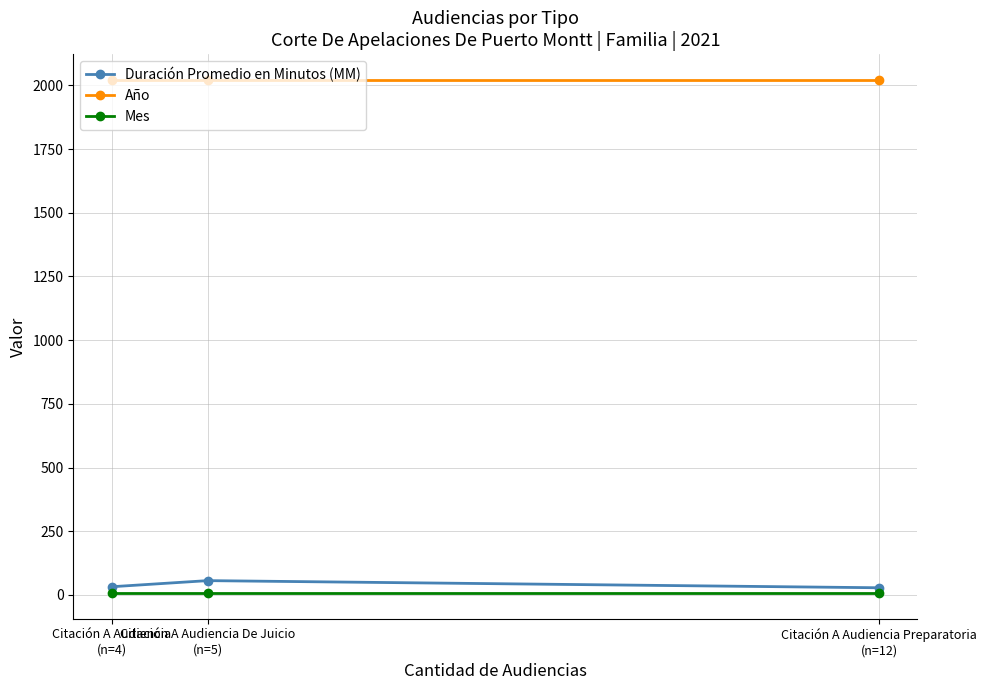

What is the maximum value for Año?

2021